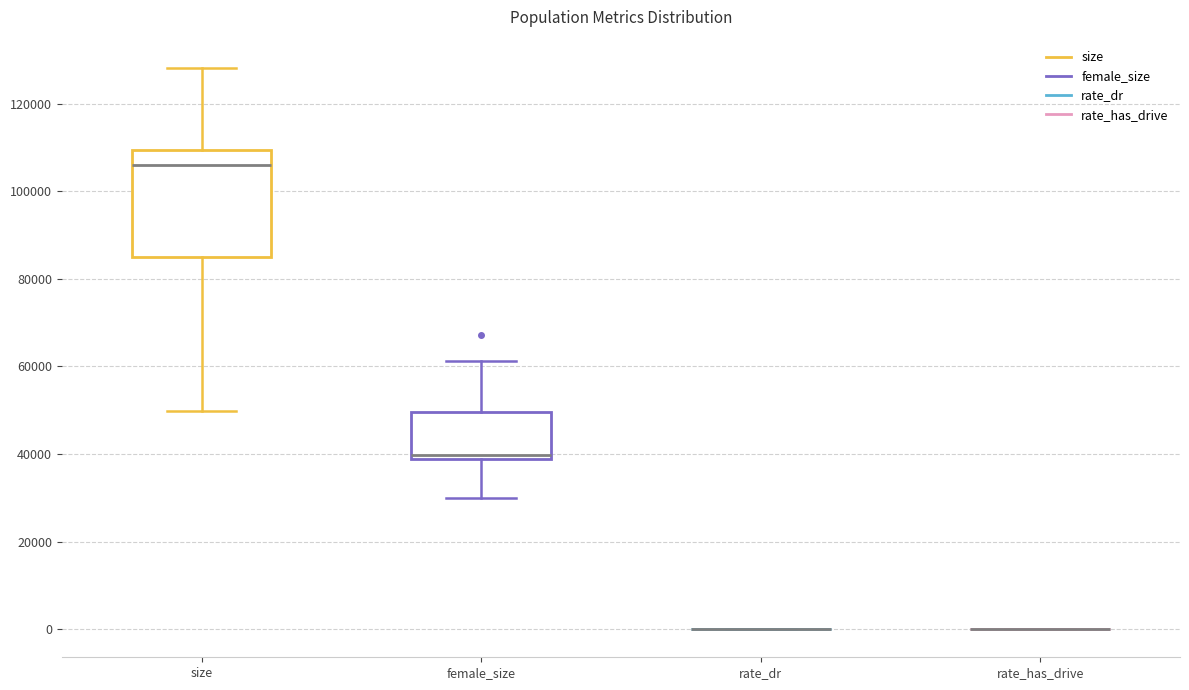

Comparing the boxes themselves (not the whiskers), which one is the tallest?

size